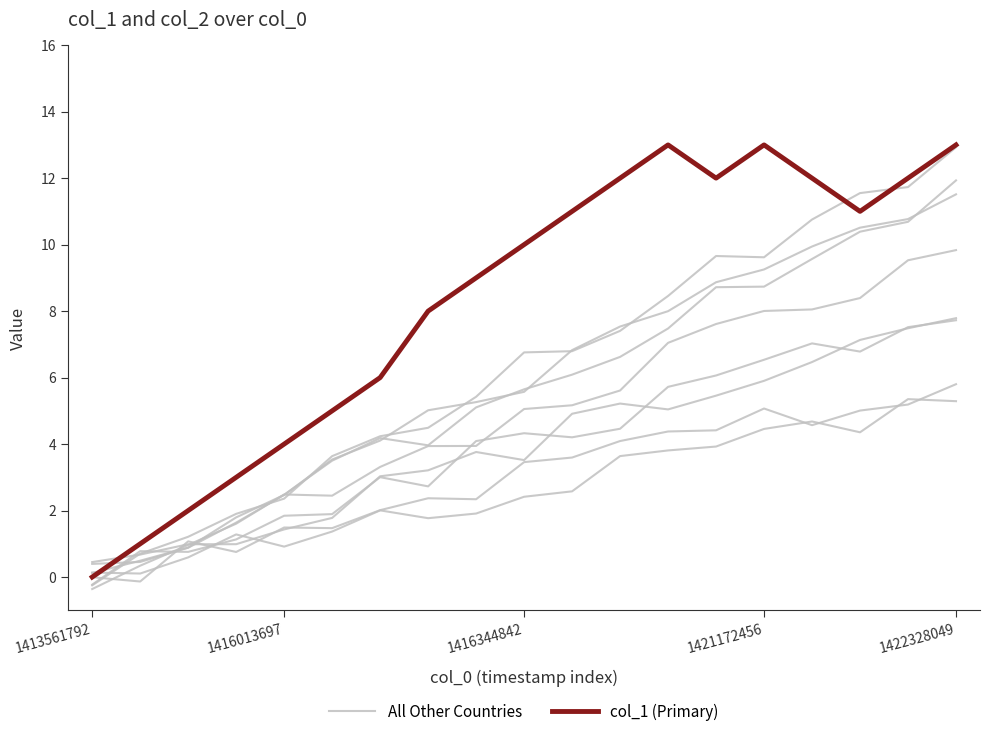

Between 17 and 10, which is larger?

17